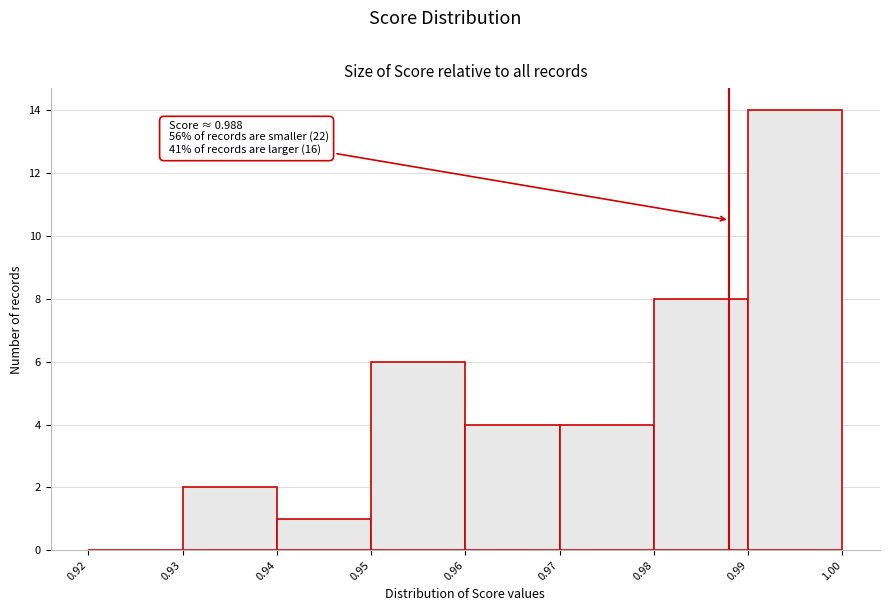

Which range on the x-axis has the tallest bar?

0.99 to 1.00